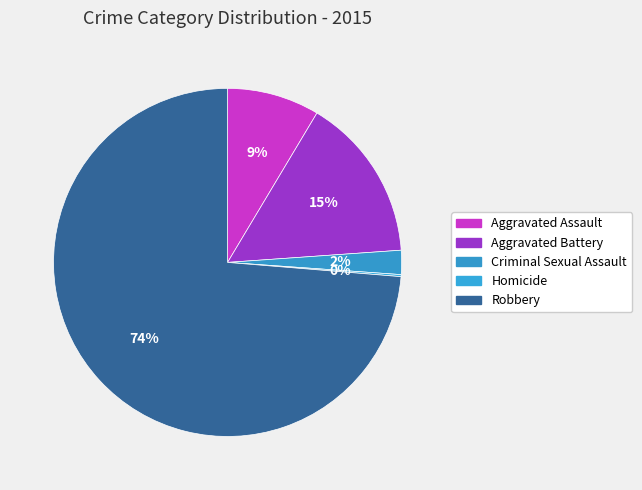

What portion of the pie excludes Aggravated Battery?

84.7%